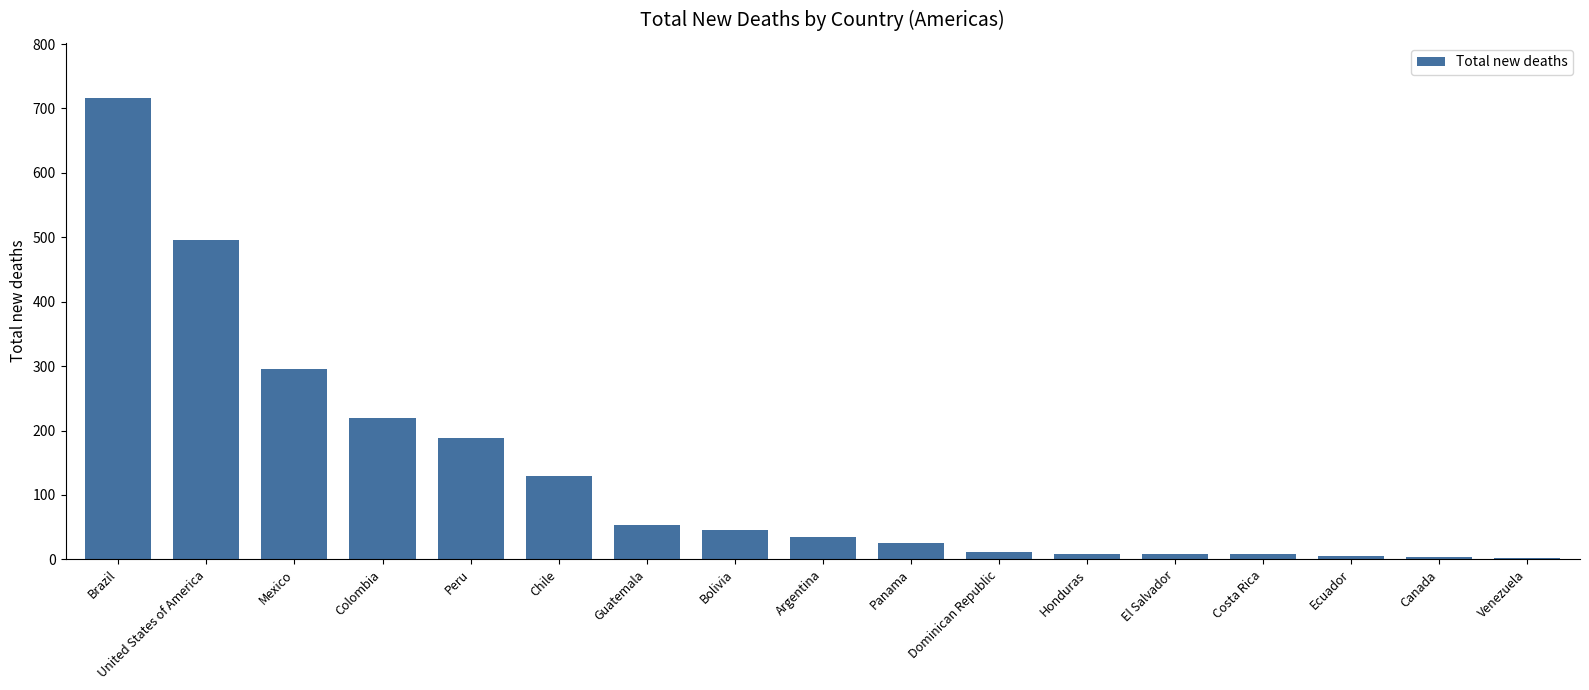

At which category does the chart reach its peak across all series?

Brazil